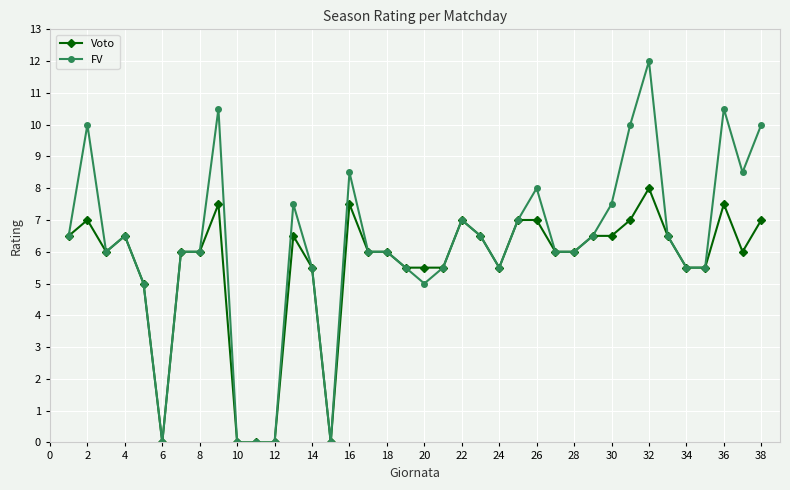

What is the maximum value for FV?

12.0